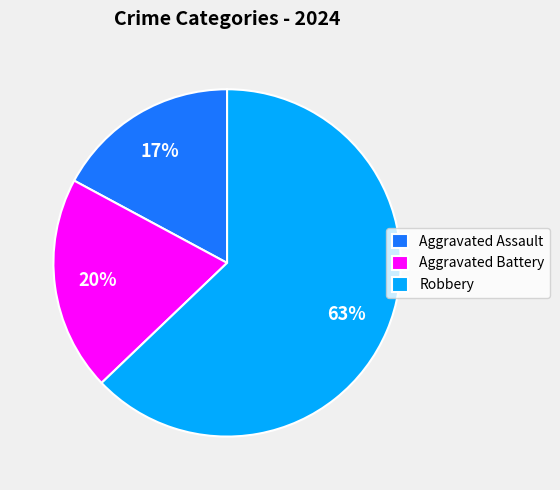

To the nearest percent, what is the combined percentage of Robbery and Aggravated Battery?

83%